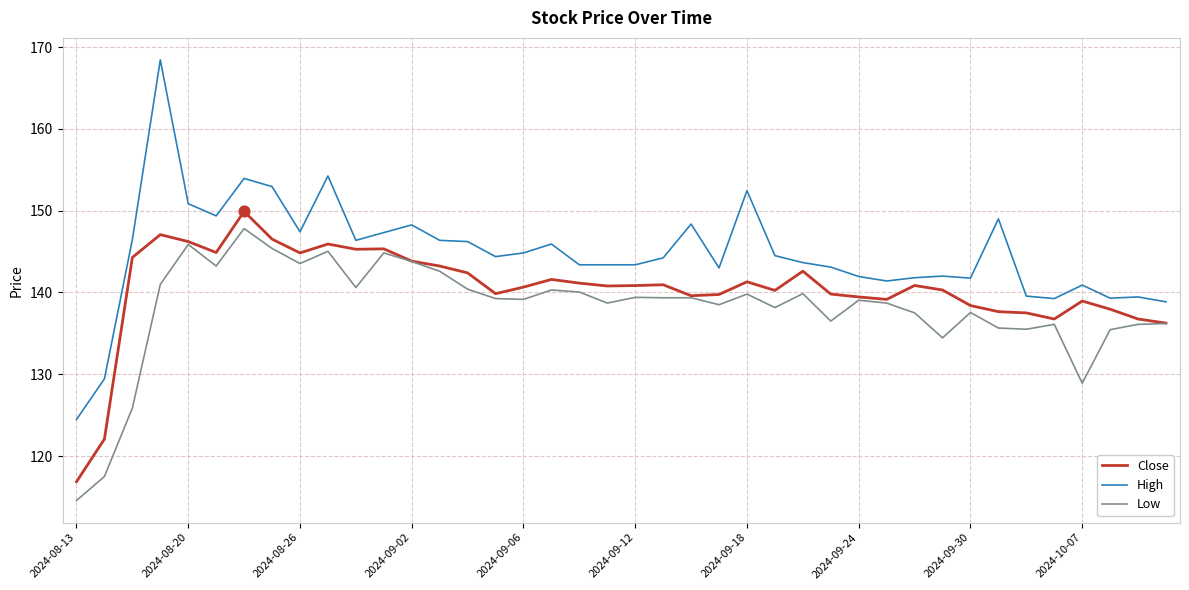

Which series has the largest total across all categories?

High